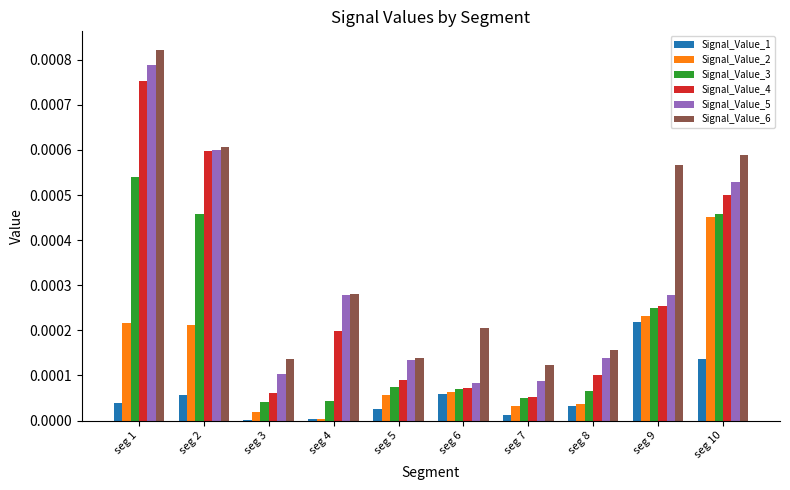

True or false: Signal_Value_4 has a value of 0.0 at seg 7.

True